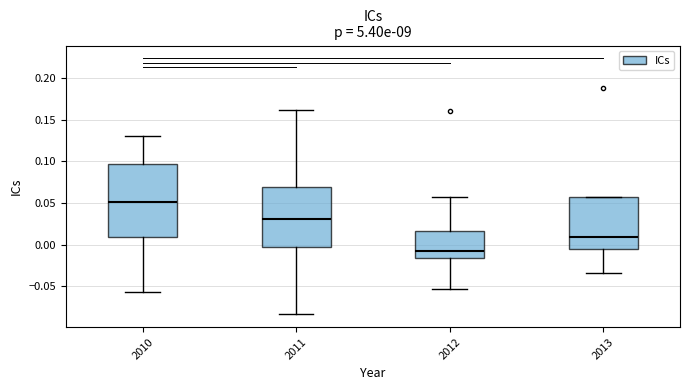

Reading left to right, transcribe this box plot: for each box, give where its median line is, the range the box spans, and where its two whiskers end, as read against the y-axis. The values are not printed on the chart, so give them approximately, as read against the axis.

2010: median 0.050, box 0.010 to 0.095, whiskers -0.055 to 0.130
2011: median 0.030, box -0.005 to 0.070, whiskers -0.085 to 0.160
2012: median -0.010, box -0.015 to 0.015, whiskers -0.055 to 0.055
2013: median 0.010, box -0.005 to 0.055, whiskers -0.035 to 0.055